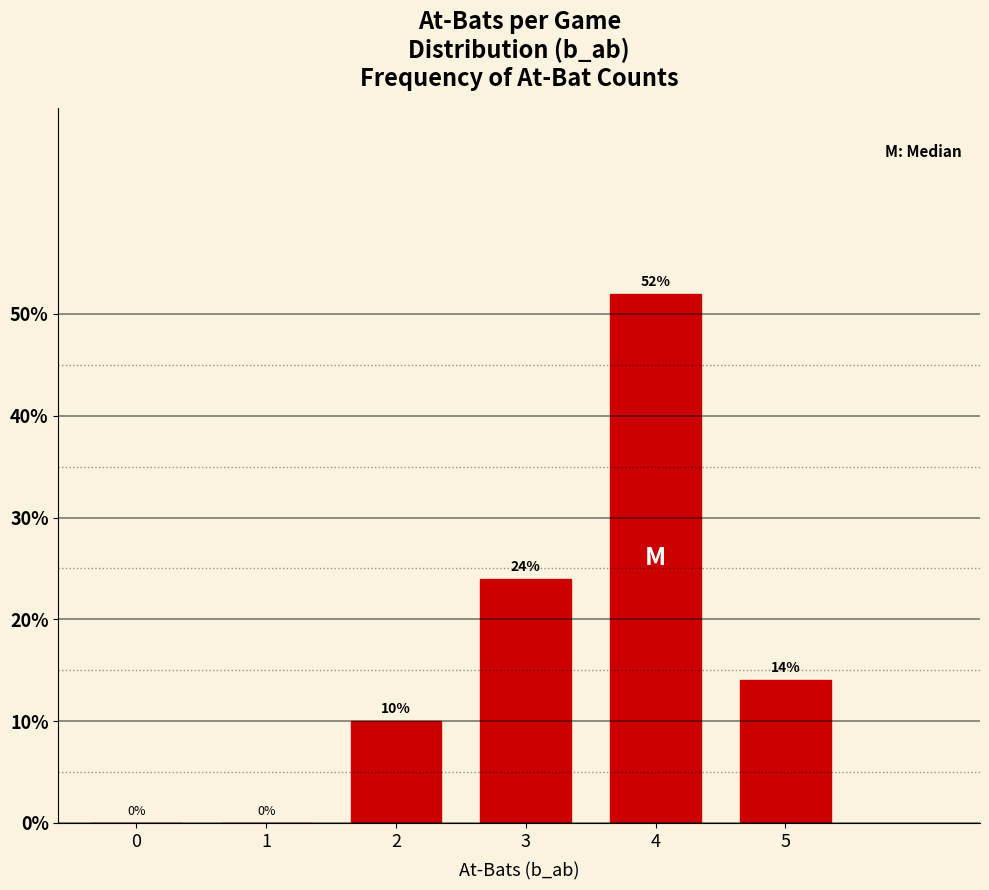

Reading right to left, transcribe all the data shown in this chart.

5=14.0	4=52.0	3=24.0	2=10.0	1=0.0	0=0.0